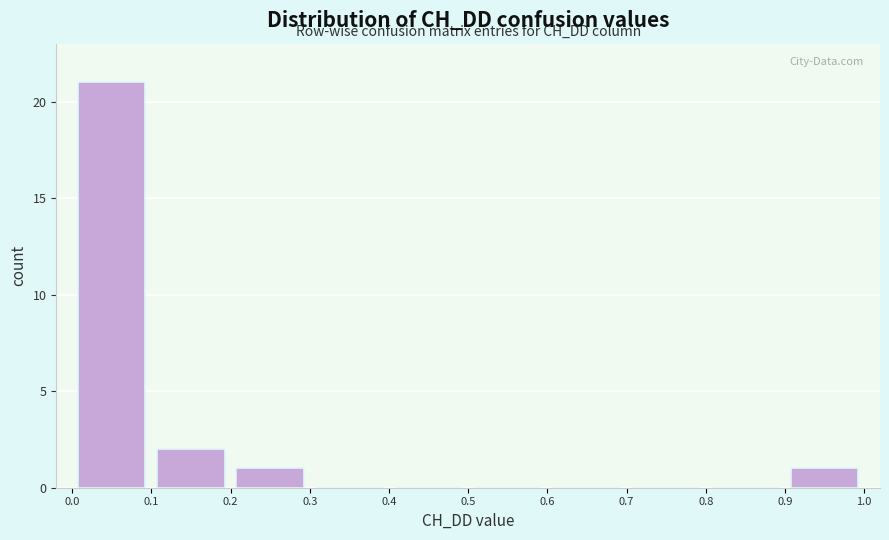

Reading left to right, list every bar in this chart as the range it spans on the x-axis followed by its height. The values are not printed on the chart, so give them approximately, as read against the axis.

0.0 to 0.1: 21
0.1 to 0.2: 2
0.2 to 0.3: 1
0.3 to 0.4: 0
0.4 to 0.5: 0
0.5 to 0.6: 0
0.6 to 0.7: 0
0.7 to 0.8: 0
0.8 to 0.9: 0
0.9 to 1.0: 1